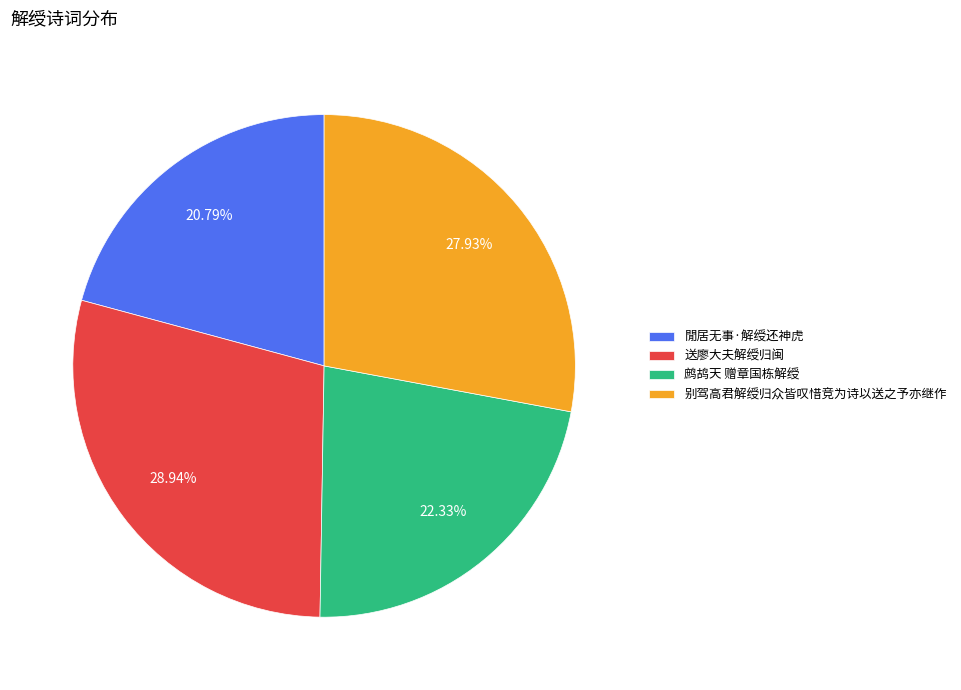

Count the number of slices in the pie.

4